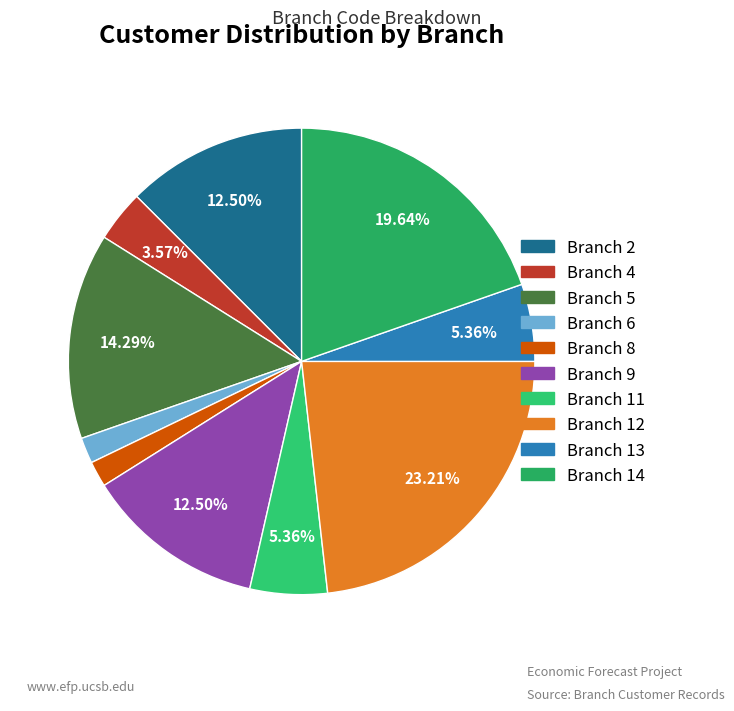

Does any single category account for the majority?

No